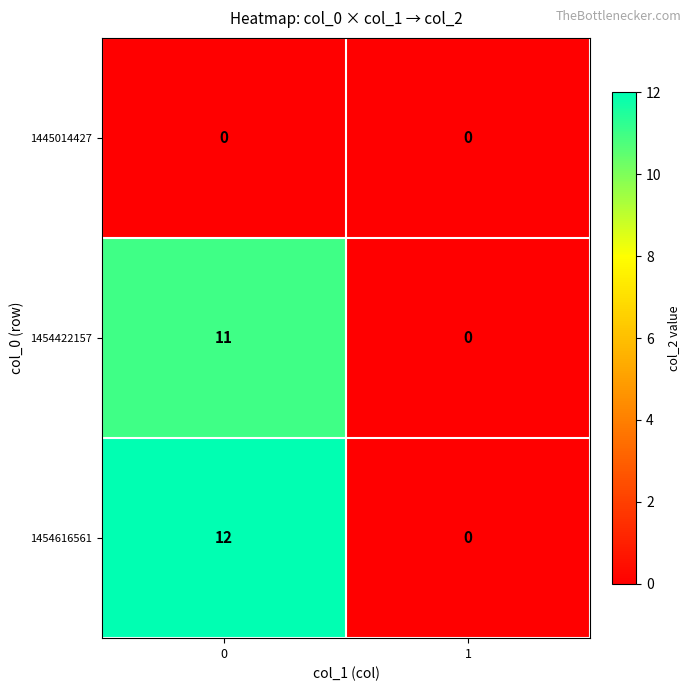

True or false: 1454422157 has a value of 16 at 0.

False